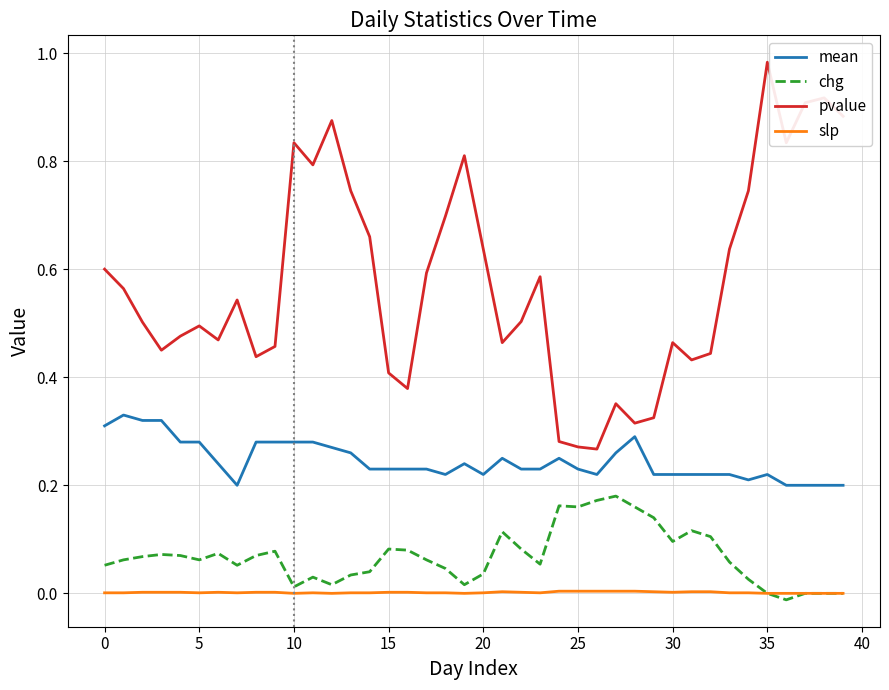

Which series has the widest spread of values?

pvalue